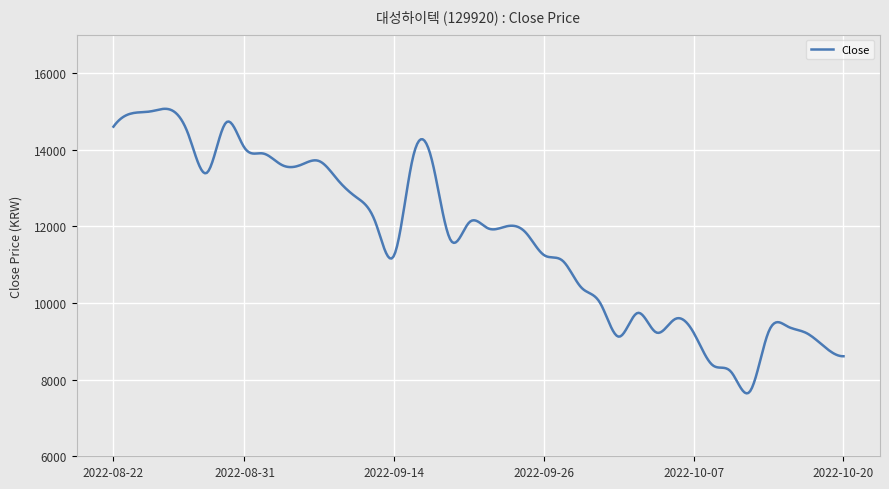

What is the difference between the maximum and minimum values?

7425.1